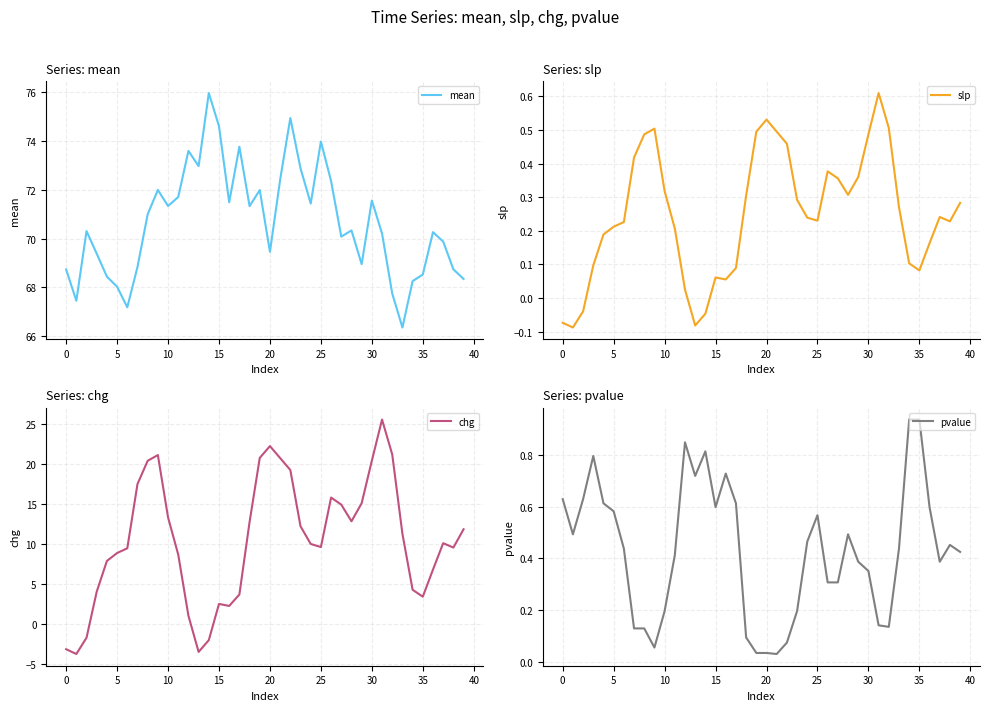

True or false: chg and mean cross at least once.

False